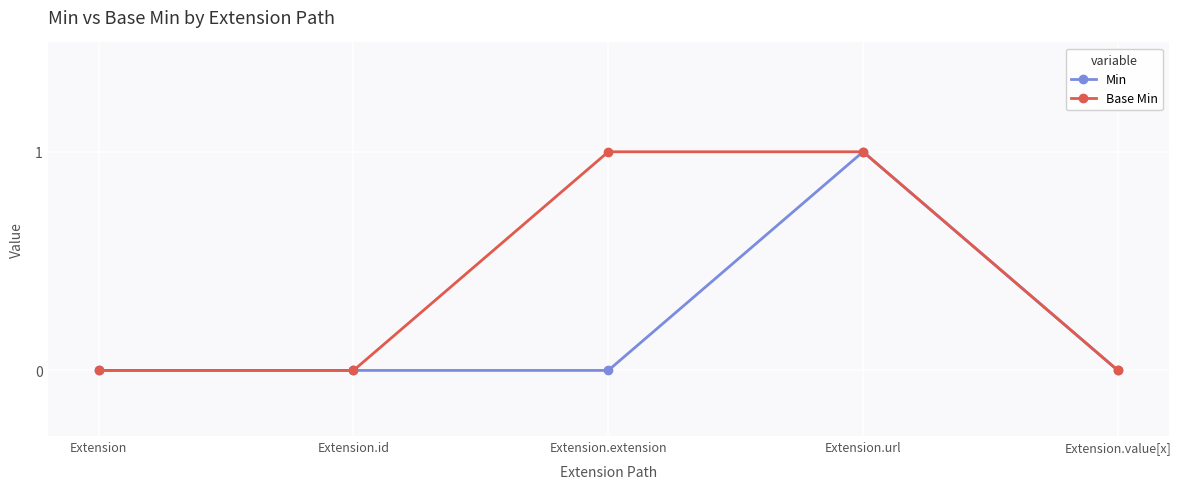

Is it true that Base Min equals -1 at Extension?

False